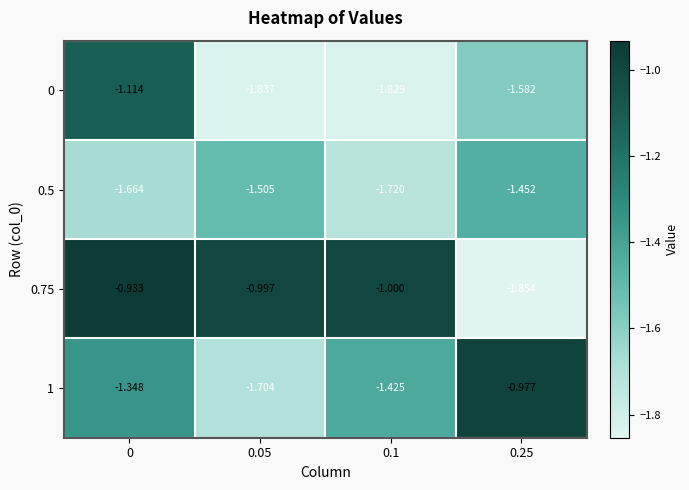

What is the spread (max minus min) of values at 0?

0.7